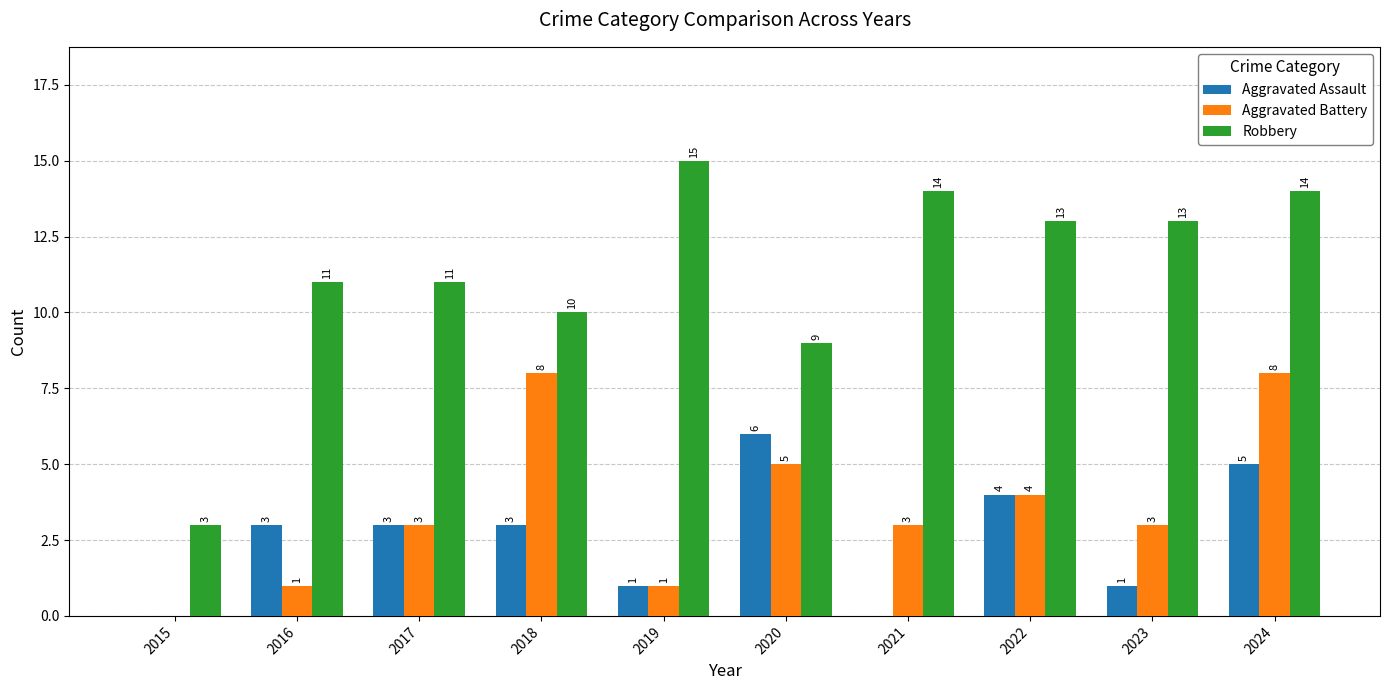

How many positive values does the Aggravated Assault series have?

8